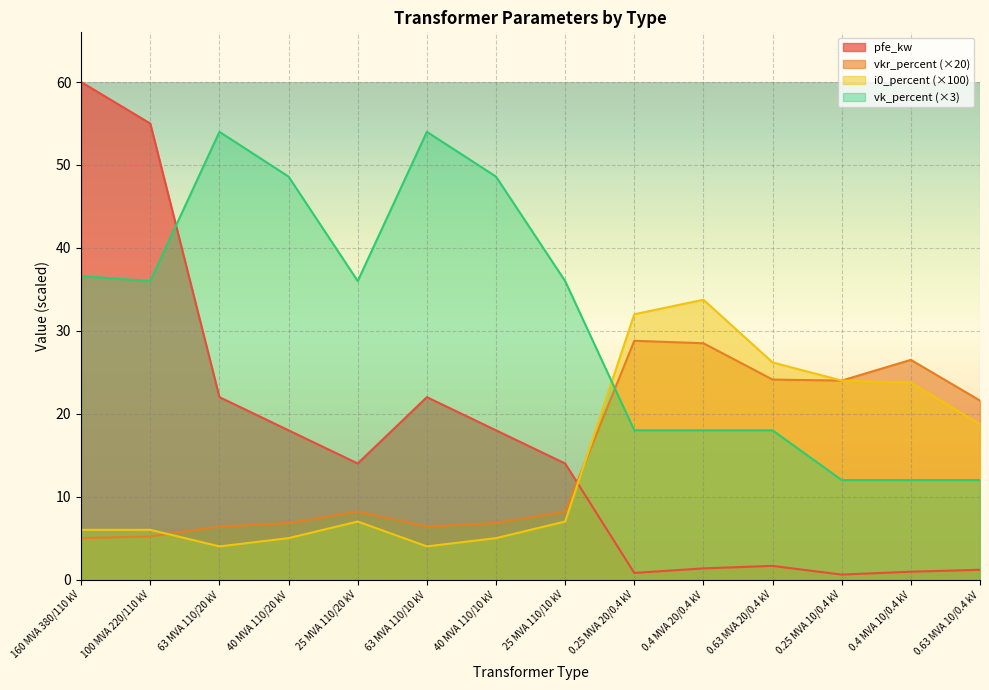

Which series has the largest total across all categories?

vk_percent (×3)